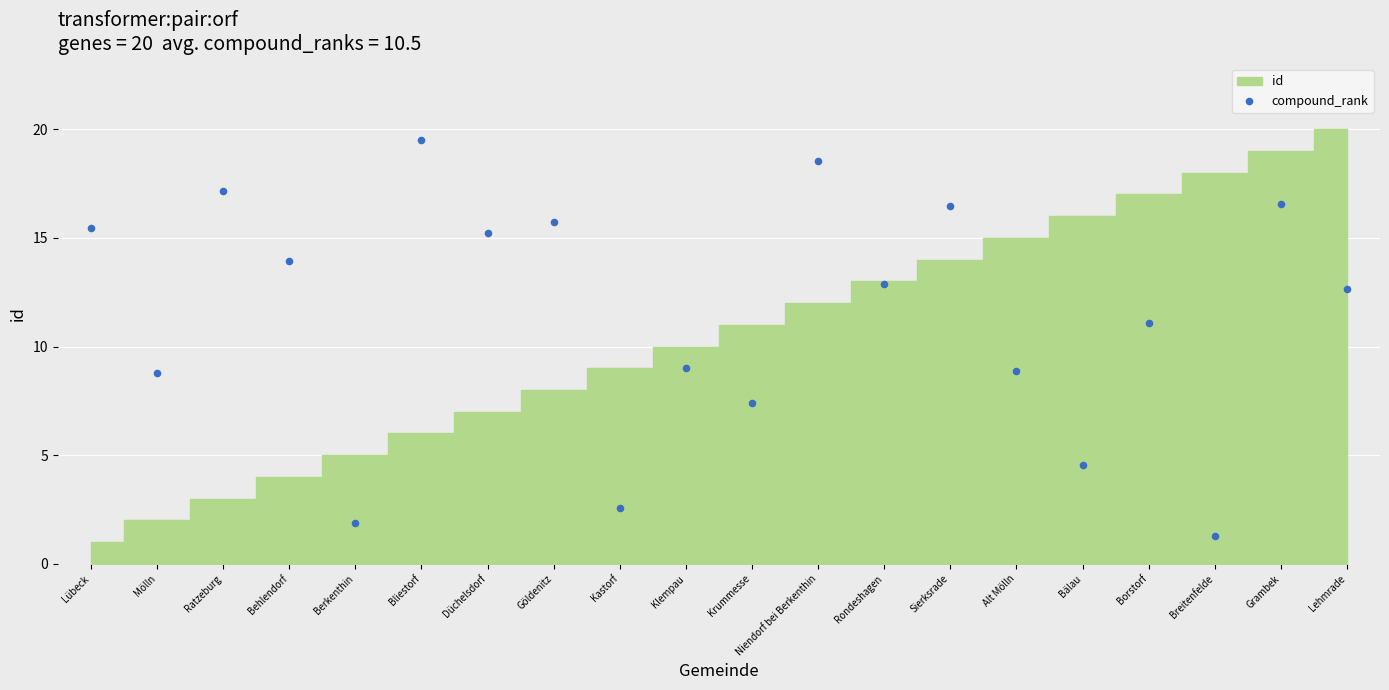

What is the range of Y values (max minus min)?

18.2